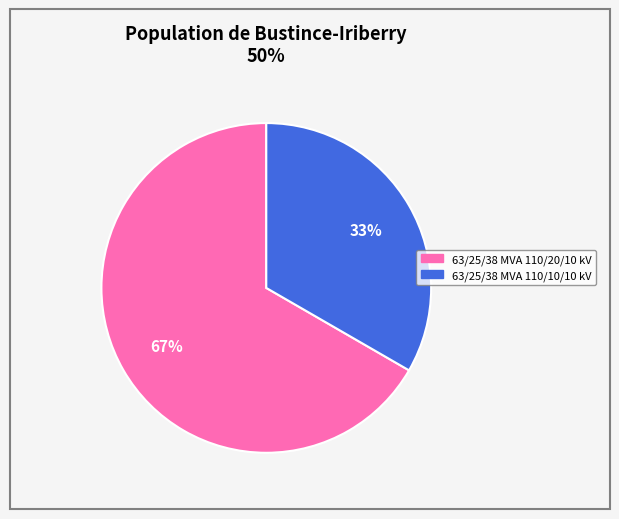

To the nearest percent, what is the combined percentage of 63/25/38 MVA 110/10/10 kV and 63/25/38 MVA 110/20/10 kV?

100%